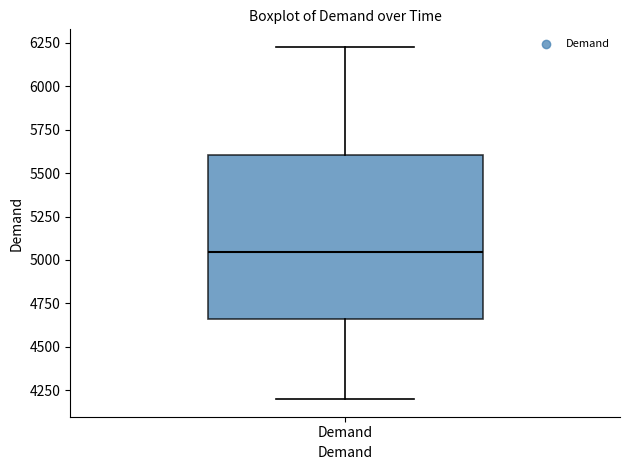

Read this box plot against the y-axis: the position of the median line, the range covered by the box, and the ends of both whiskers. The values are not printed on the chart, so give them approximately, as read against the axis.

median 5050, box 4650 to 5600, whiskers 4200 to 6250